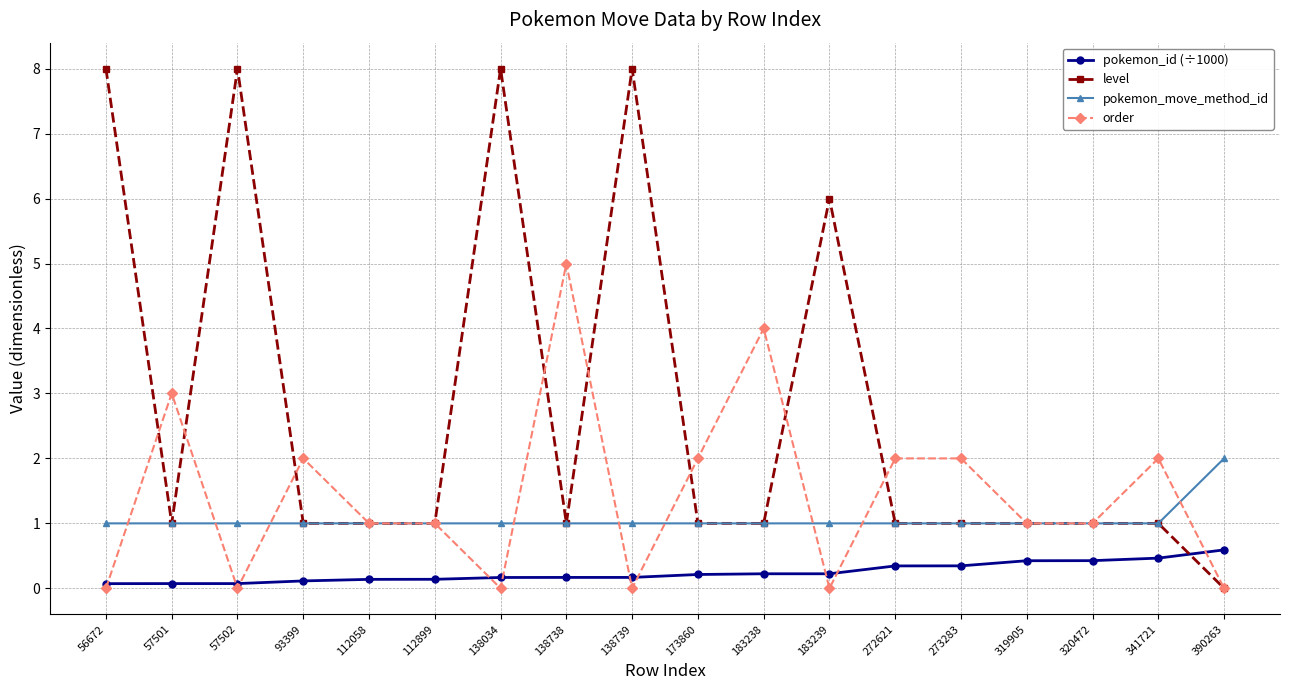

True or false: order and pokemon_id (÷1000) cross at least once.

True